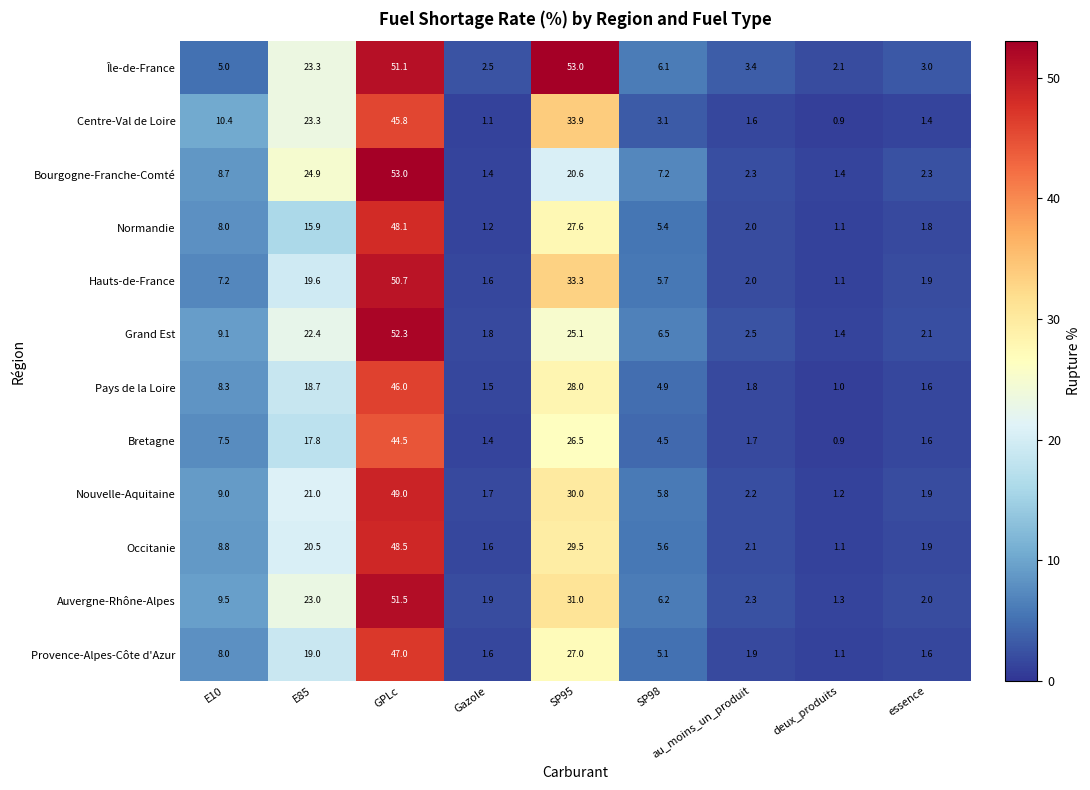

Which series changed the most between E85 and essence?

Bourgogne-Franche-Comté